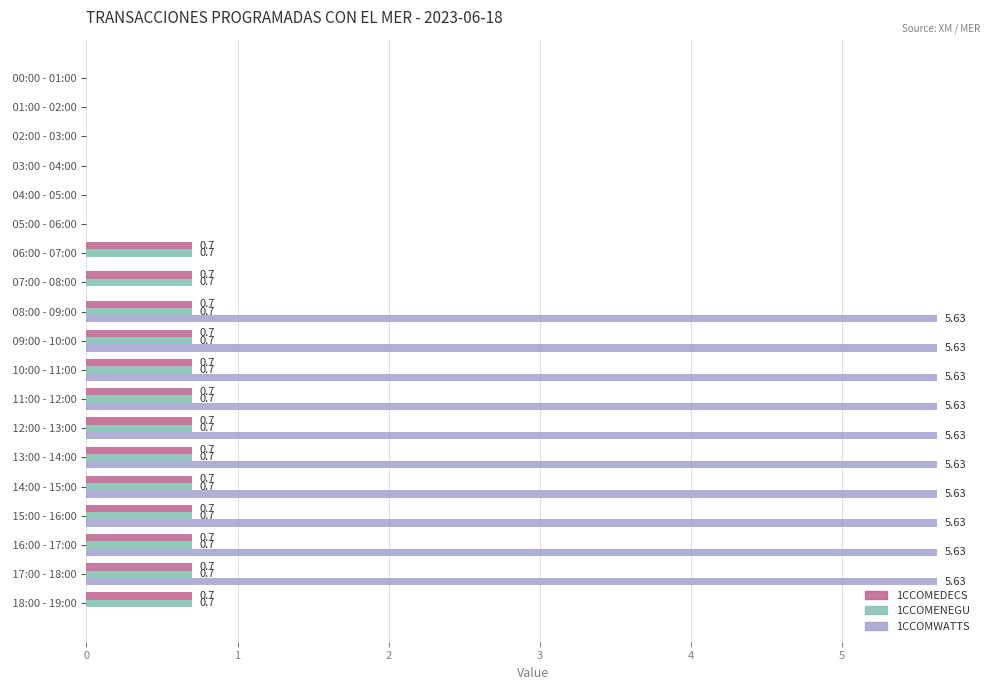

How many 1CCOMWATTS values are between 0 and 5?

9